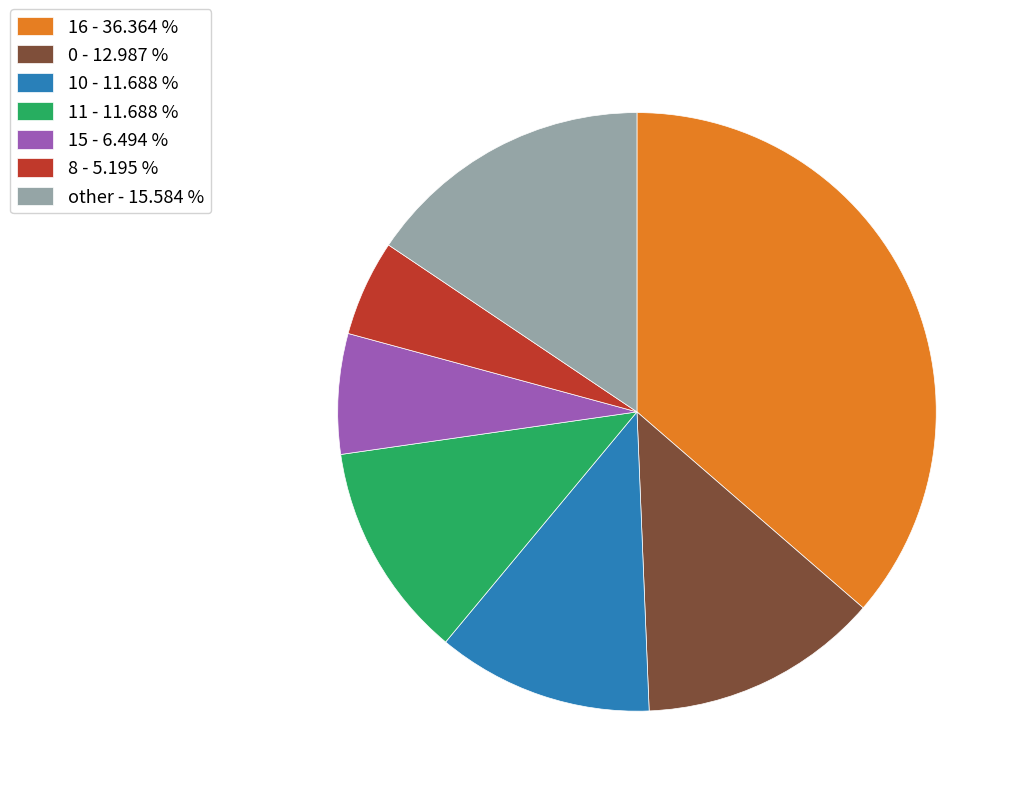

Is there any slice that represents more than half of the pie?

No